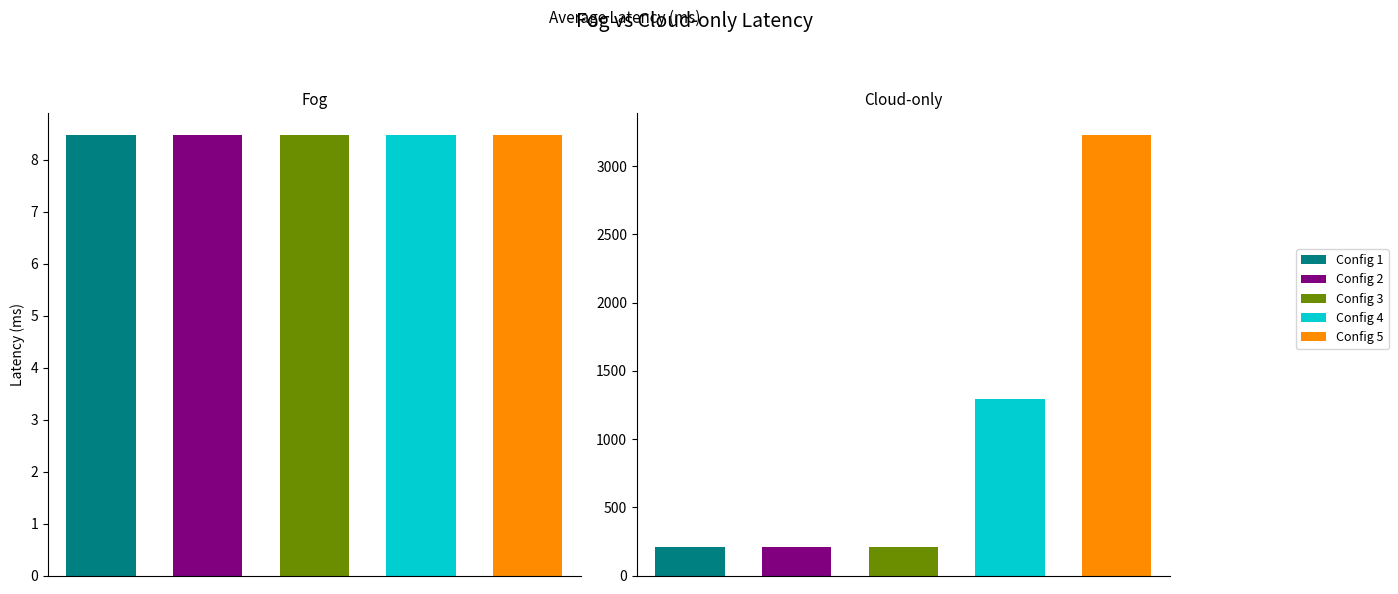

What is the total value across all series at Cloud-only?

5151.5